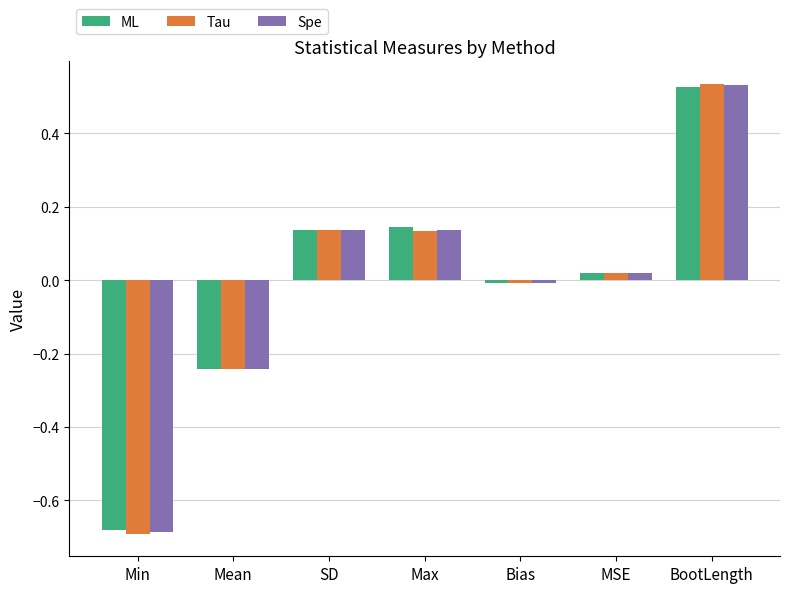

At which label does Tau reach its peak?

BootLength